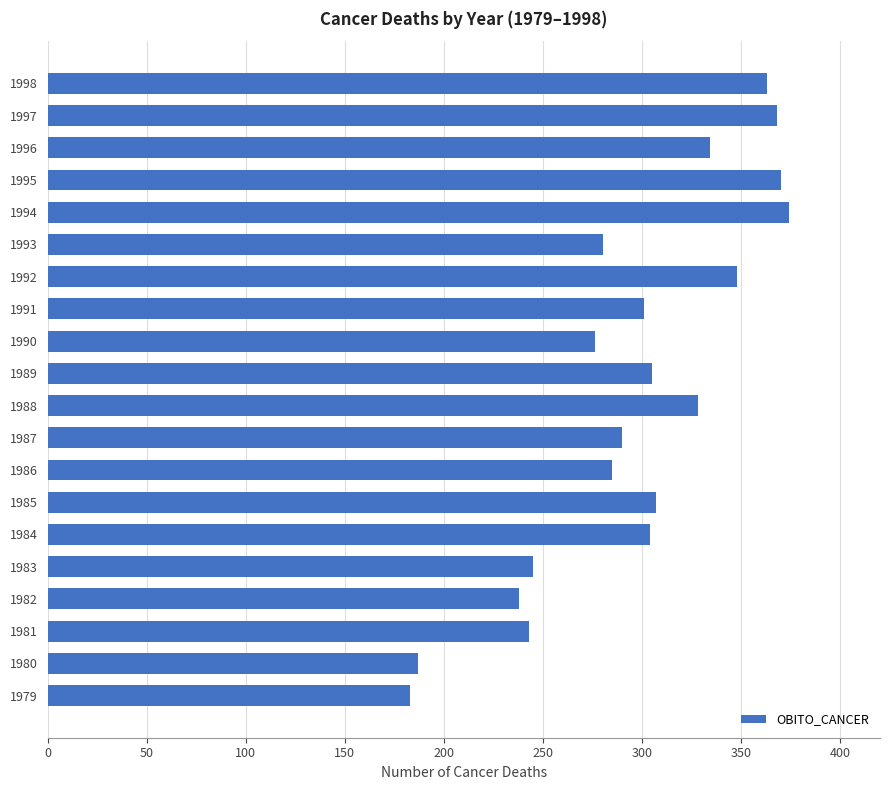

What is the average value?

296